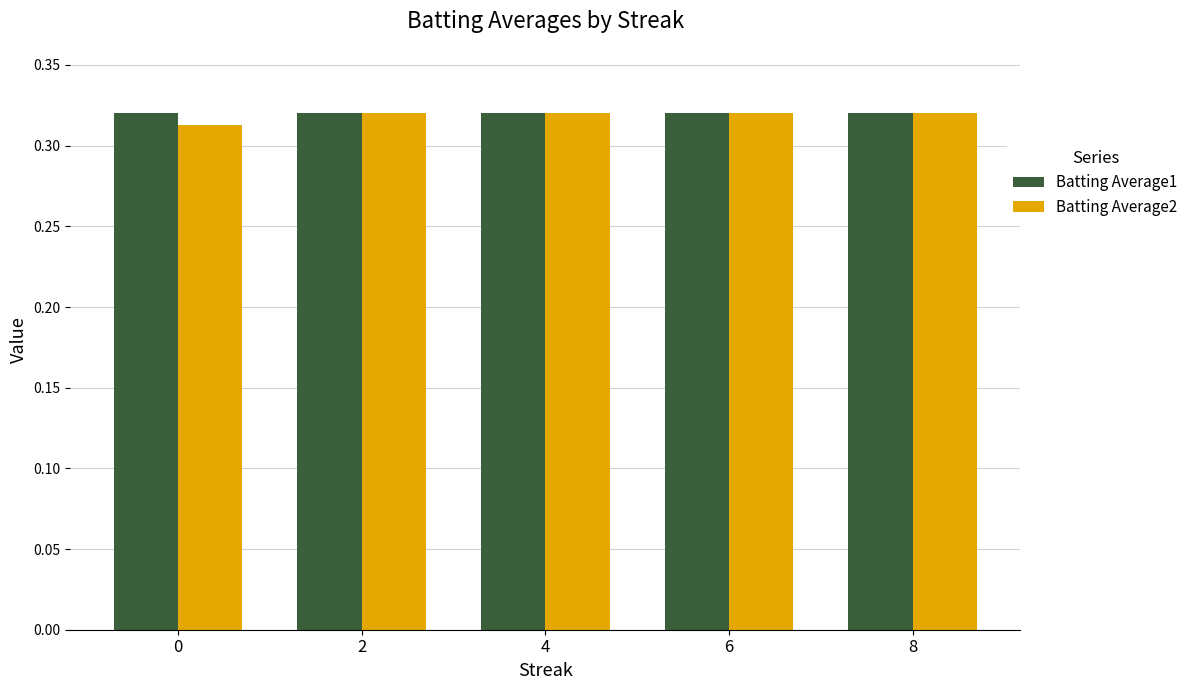

What is the total value across all series at 6?

0.6